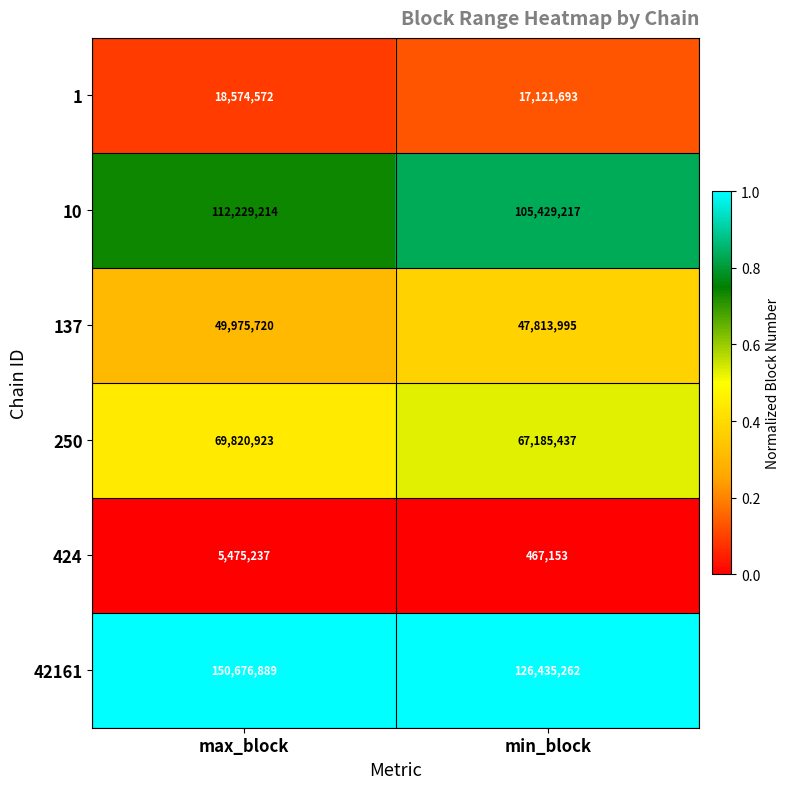

At which category is the sum across all series the highest?

max_block